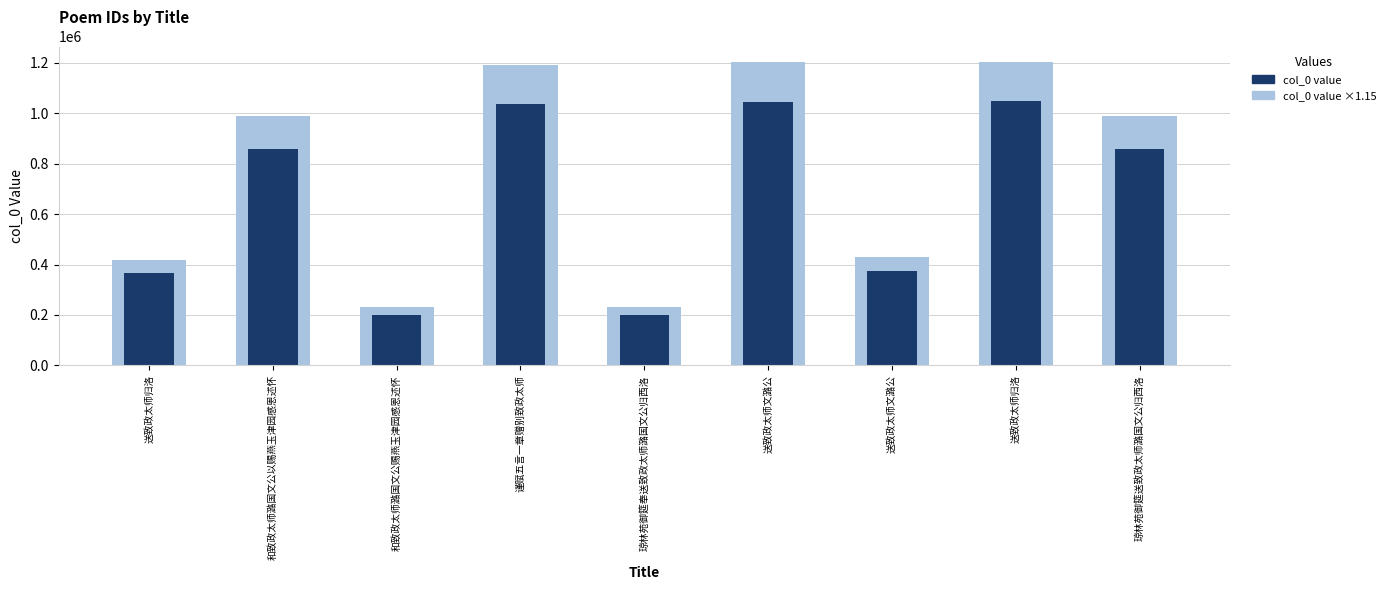

What is the difference between the Background (col_0 ×1.15) values at 送致政太师归洛 and 琼林苑御筵奉送致政太师潞国文公归西洛?

971751.1